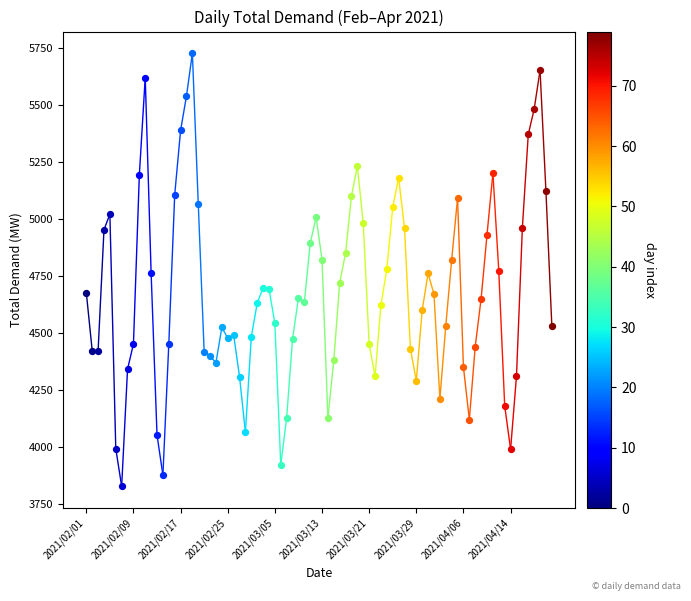

What is the ratio of the value at 2021/02/01 to the value at 2021/02/09?

1.1